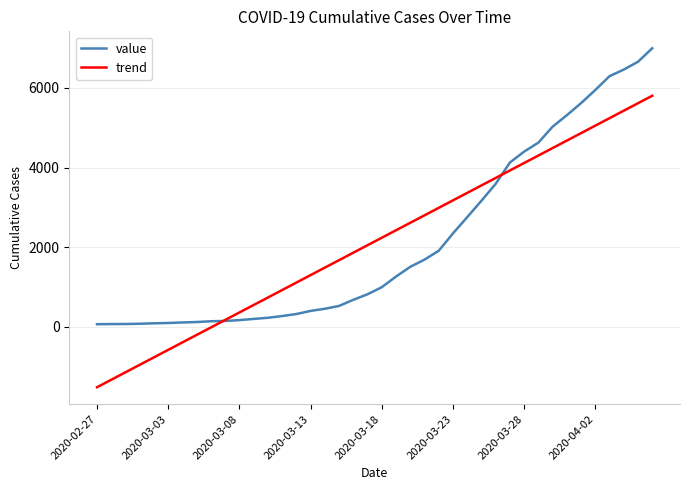

Count the number of categories in the chart.

40